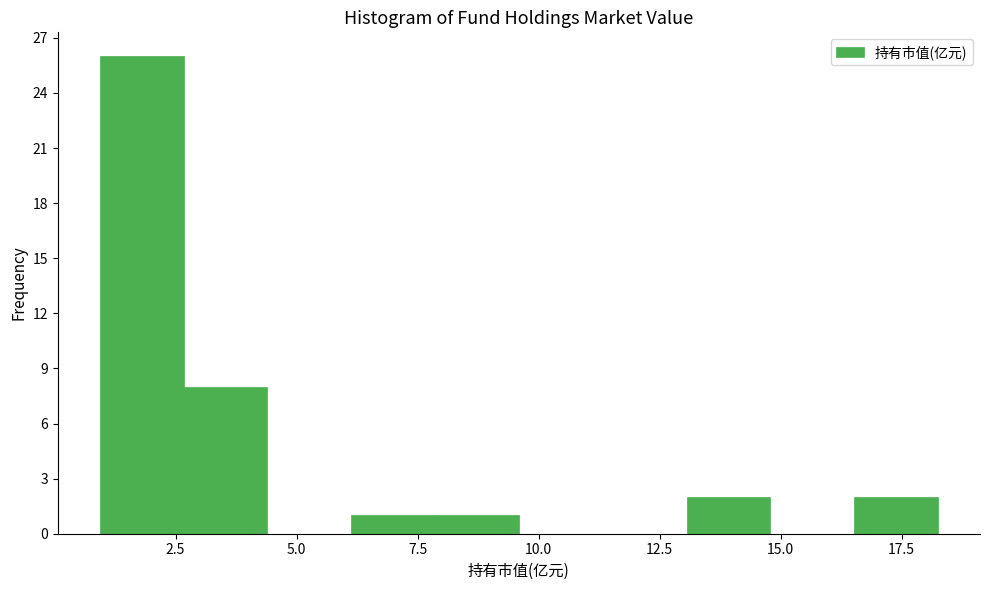

Read against the x-axis, roughly where is the centre of the tallest bar?

2.0